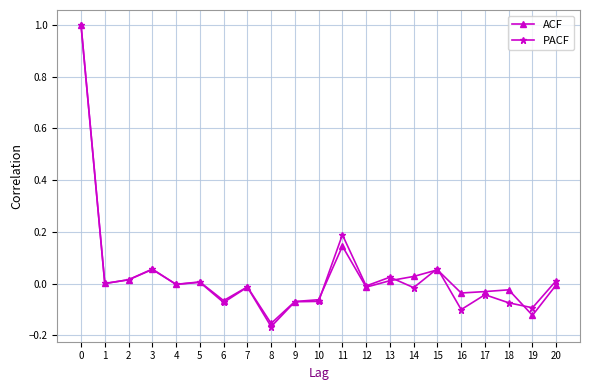

Where is the first local maximum for PACF?

3